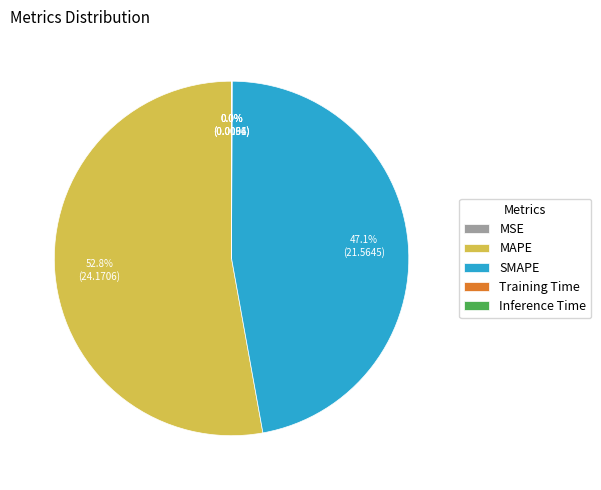

True or false: SMAPE accounts for 47% of the total.

True